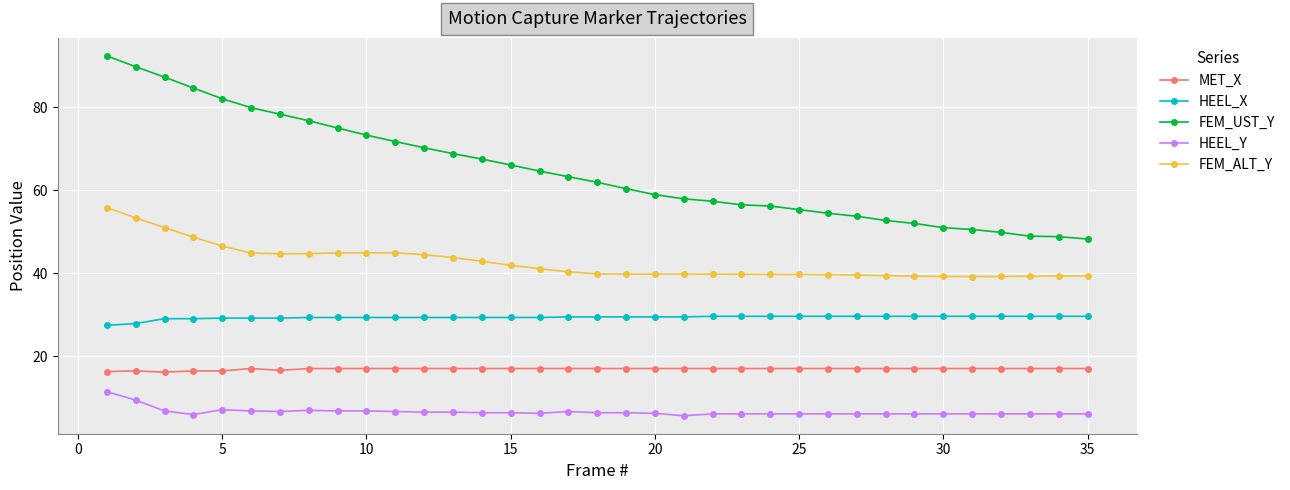

True or false: FEM_ALT_Y and HEEL_X cross at least once.

False